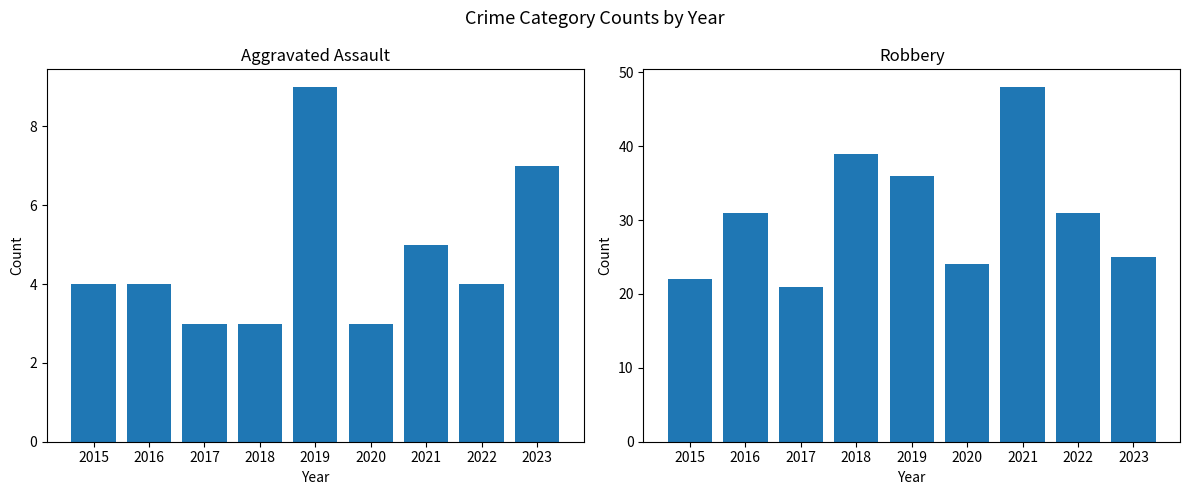

What is the maximum value shown in the chart?

48